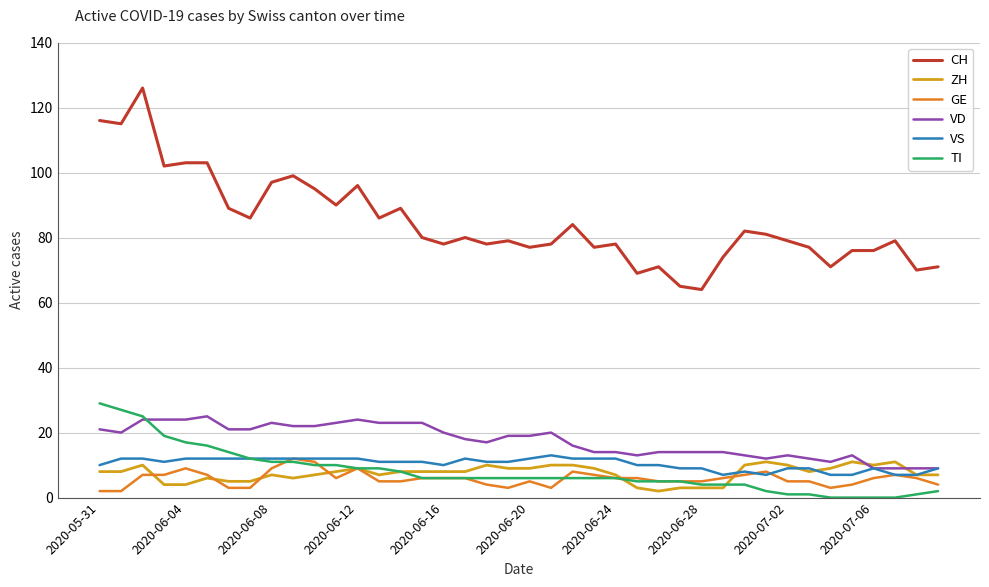

What is the maximum value shown in the chart?

126